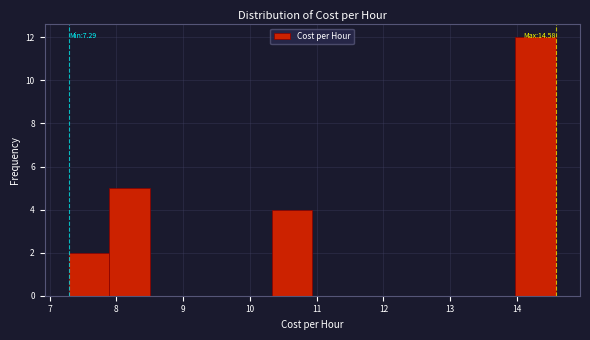

Which range on the x-axis has the tallest bar?

14.0 to 14.6